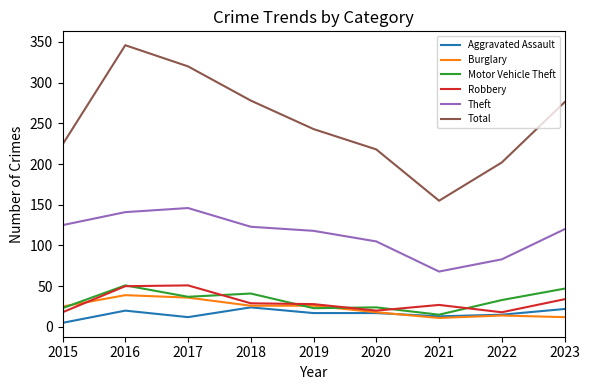

Which series has the largest range (max minus min)?

Total